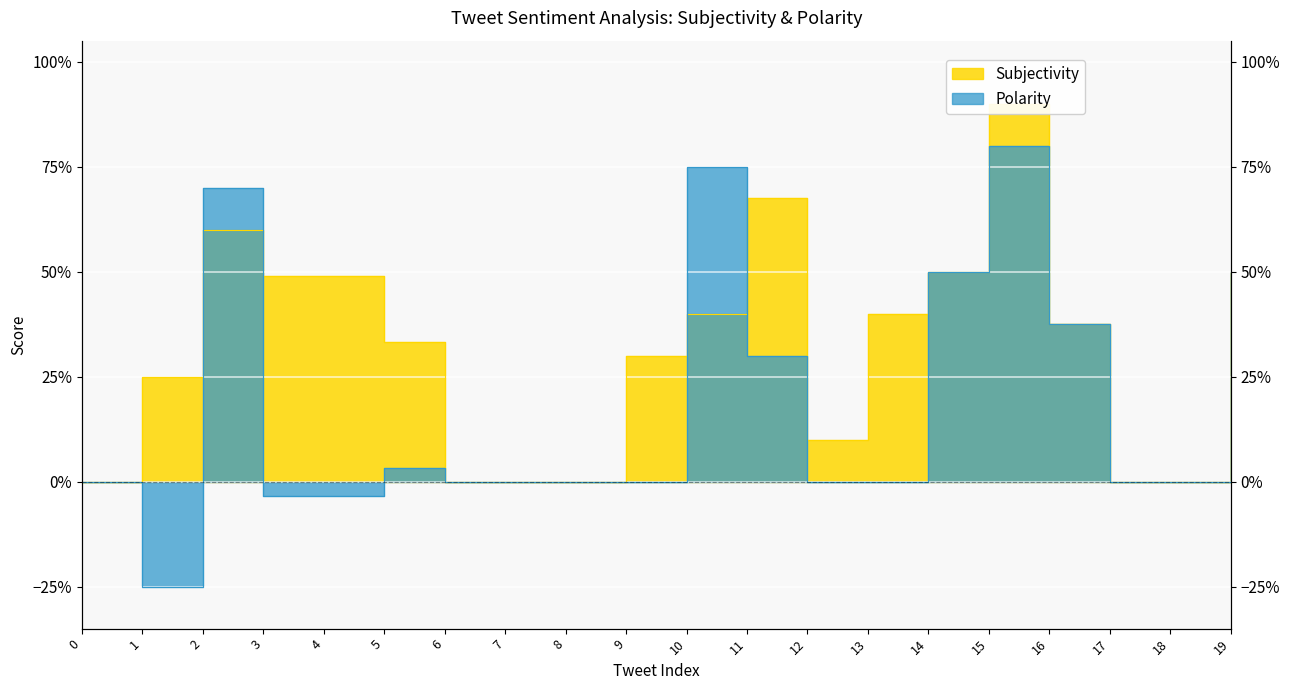

The Polarity series shows -0.4 at 1. True or false?

False